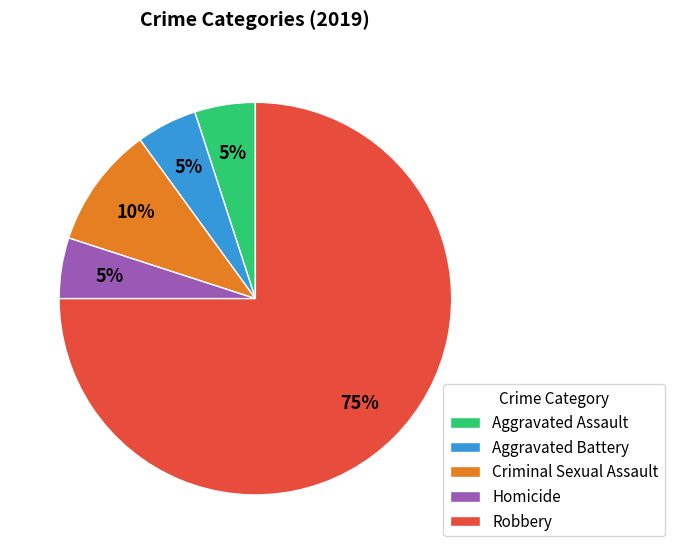

How many slices are in this pie chart?

5